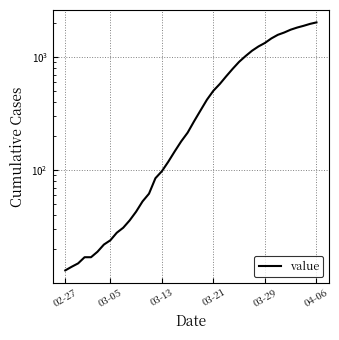

Does the chart have visible grid lines?

Yes